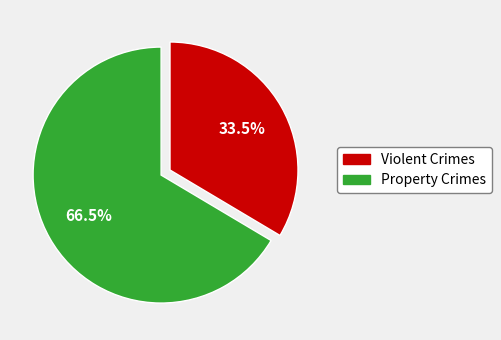

Rank the categories by value from highest to lowest.

Property Crimes, Violent Crimes